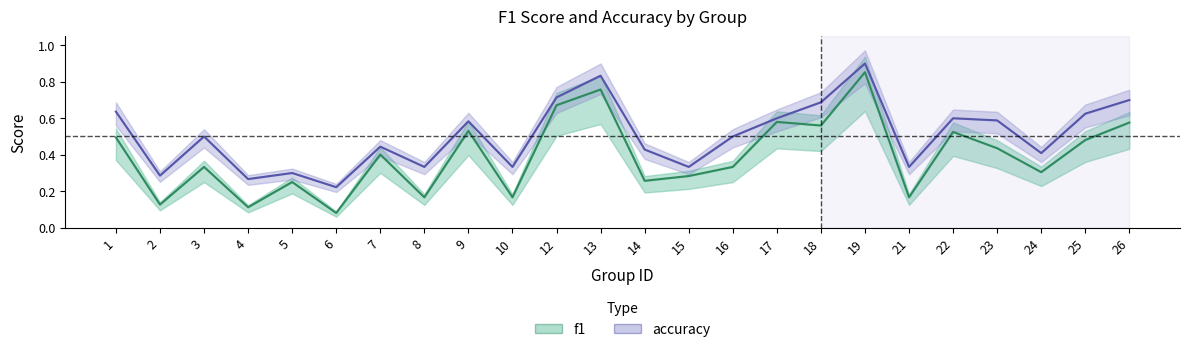

True or false: f1 and accuracy intersect in this chart.

False